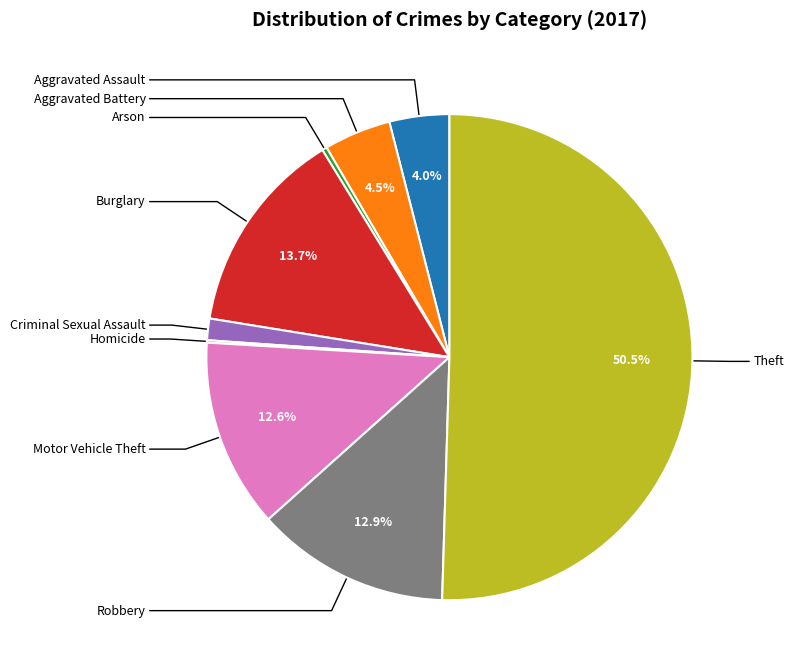

Which slice is the largest?

Theft